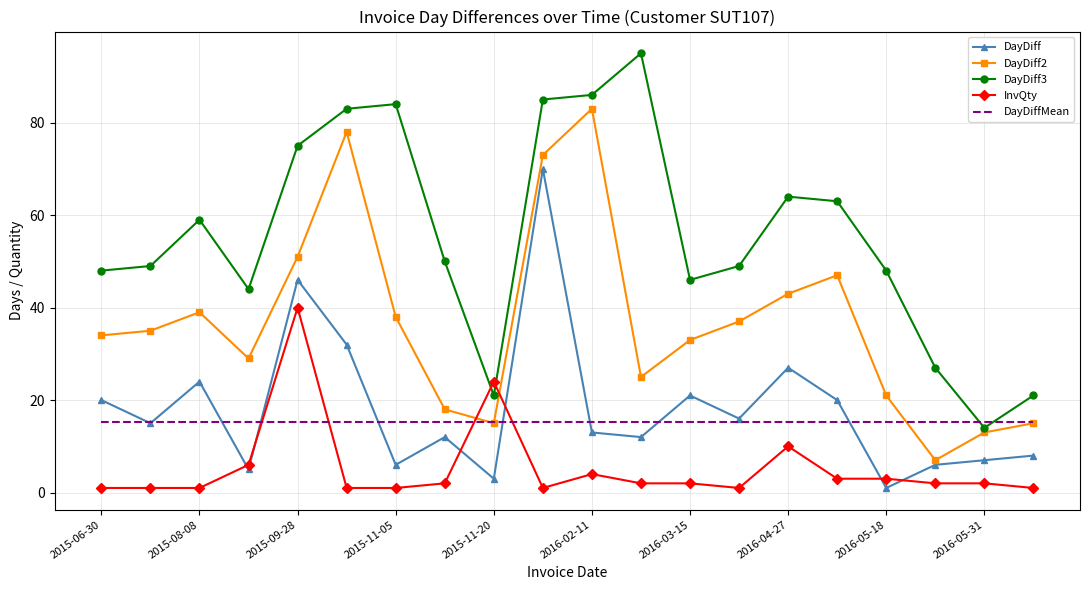

Rank the series by their maximum value, from highest to lowest.

DayDiff3, DayDiff2, DayDiff, InvQty, DayDiffMean